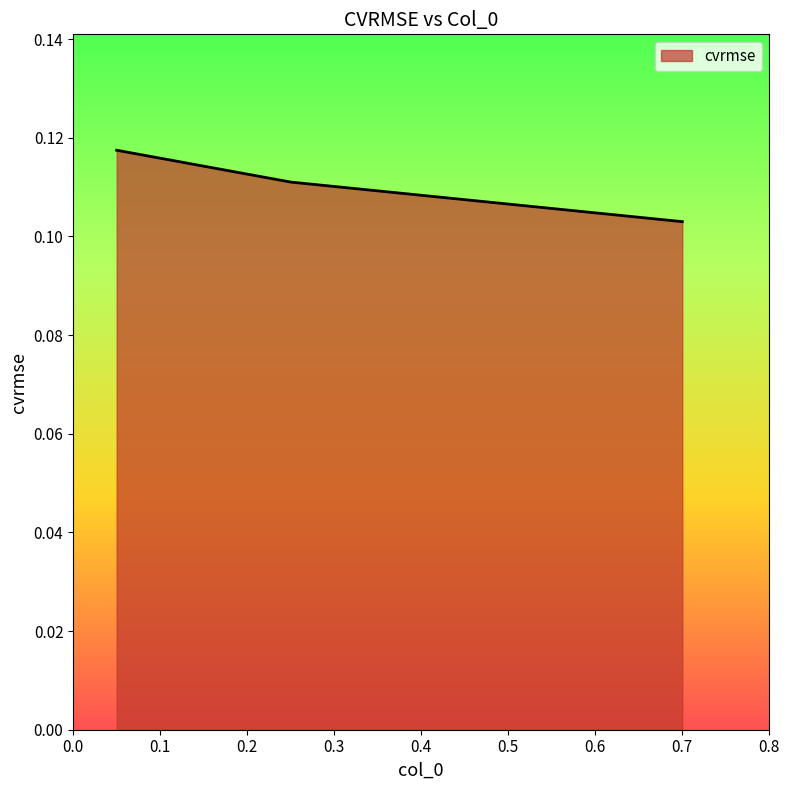

Count the values in the range 0 to 1.

3